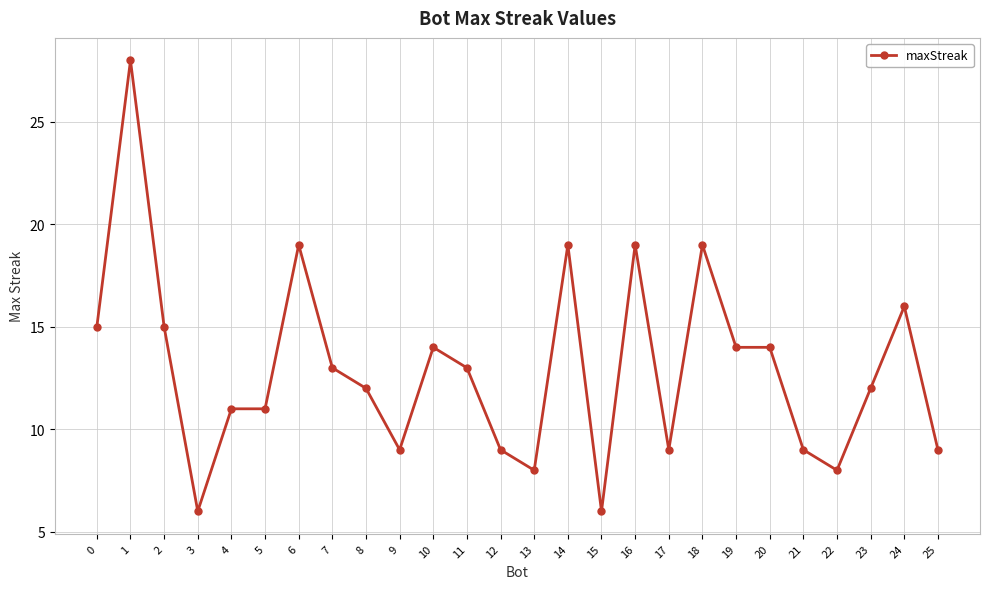

Reading right to left, list all the values displayed in this chart.

9	16	12	8	9	14	14	19	9	19	6	19	8	9	13	14	9	12	13	19	11	11	6	15	28	15